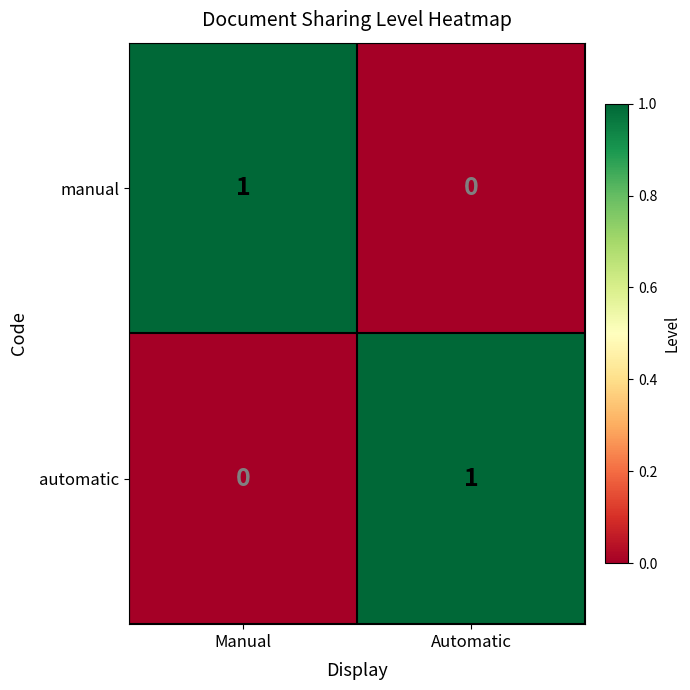

Rank the categories by manual value from highest to lowest.

Manual, Automatic